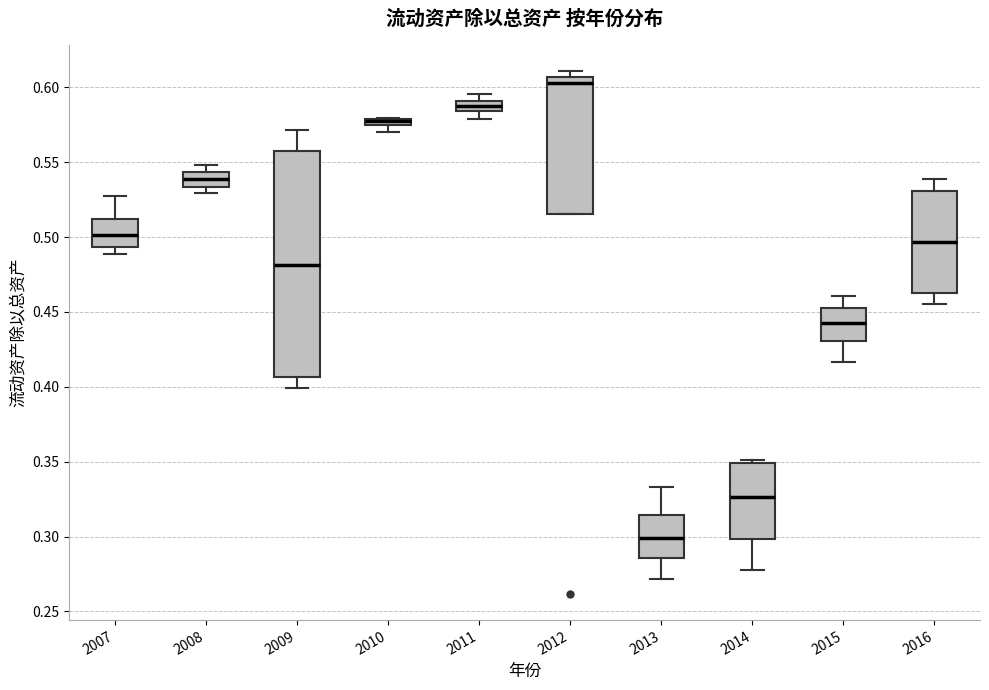

Where is the upper edge of the box at x = 2016 on the y-axis? The values are not printed on the chart, so give them approximately, as read against the axis.

0.530